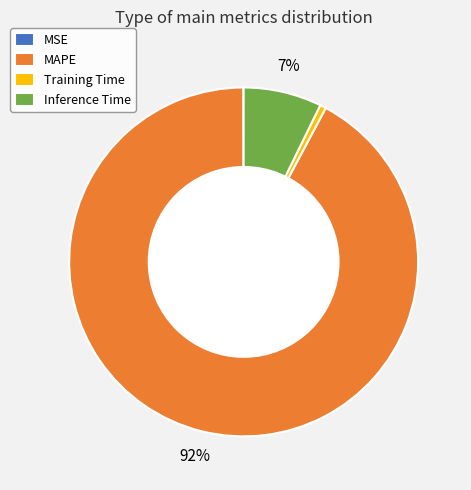

Which category has the biggest portion of the pie?

MAPE